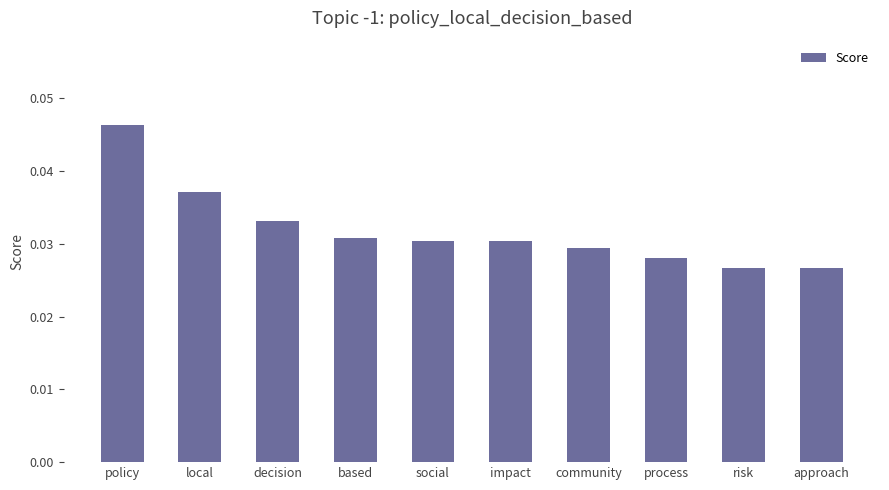

What is the label of the 5th bar from the right?

impact